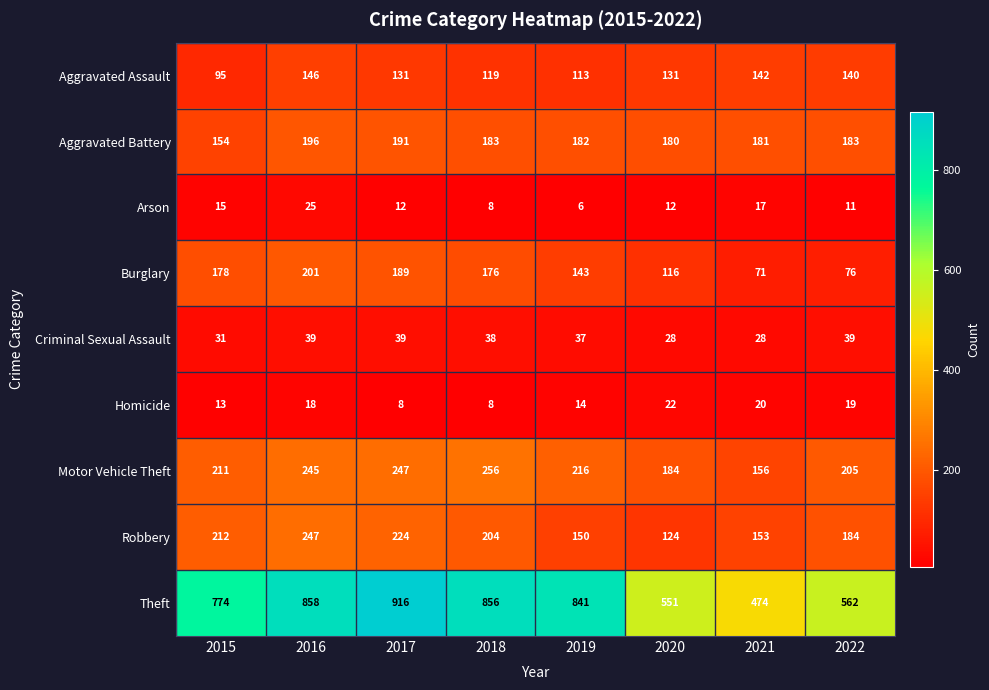

What is the minimum value shown in the chart?

6